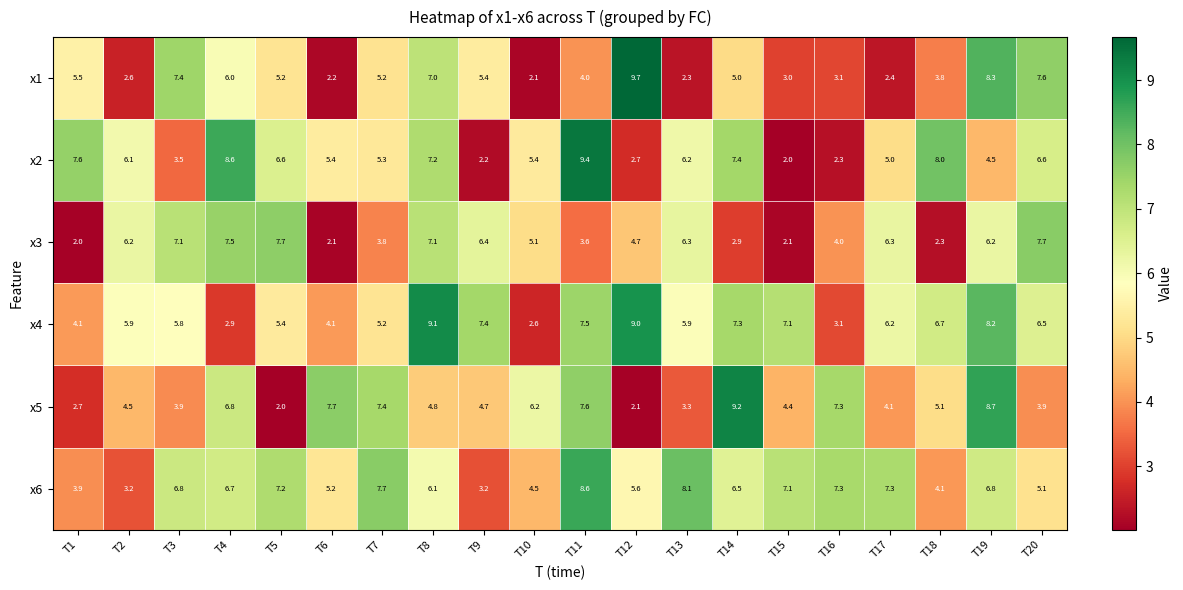

Which category has the highest value across all series?

T12